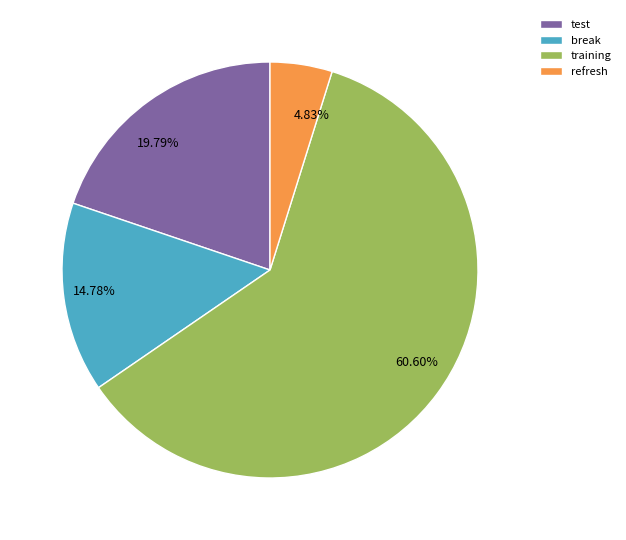

Which slice is the largest?

training